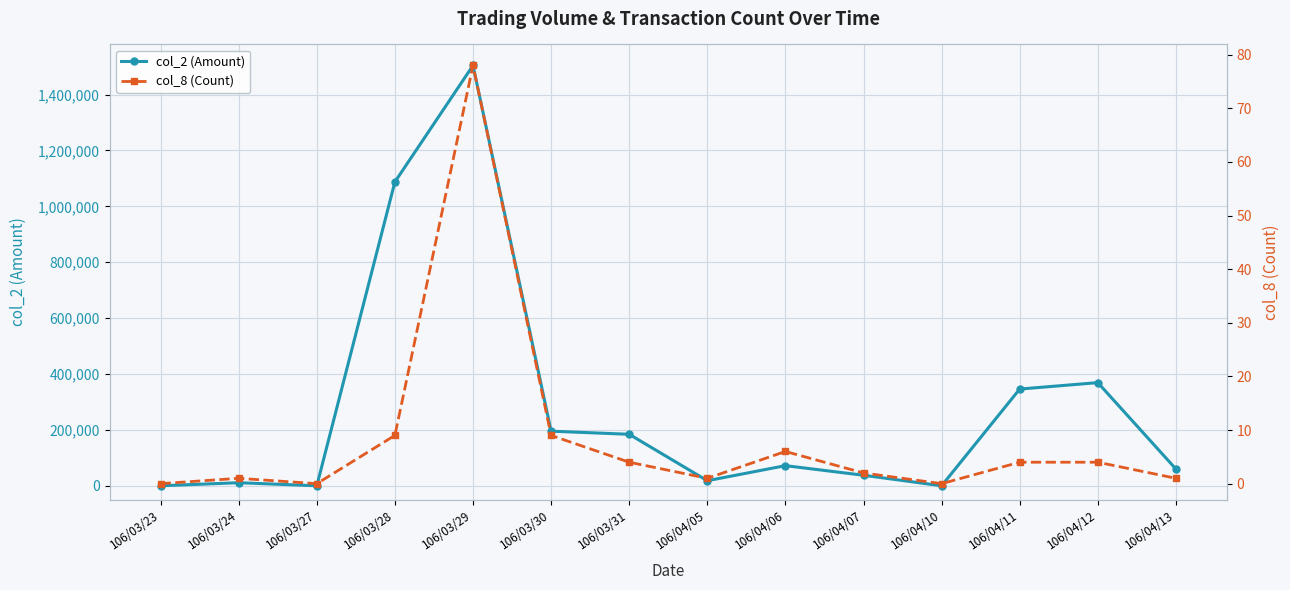

What is the approximate value of col_8 (Count) at 106/04/13?

1